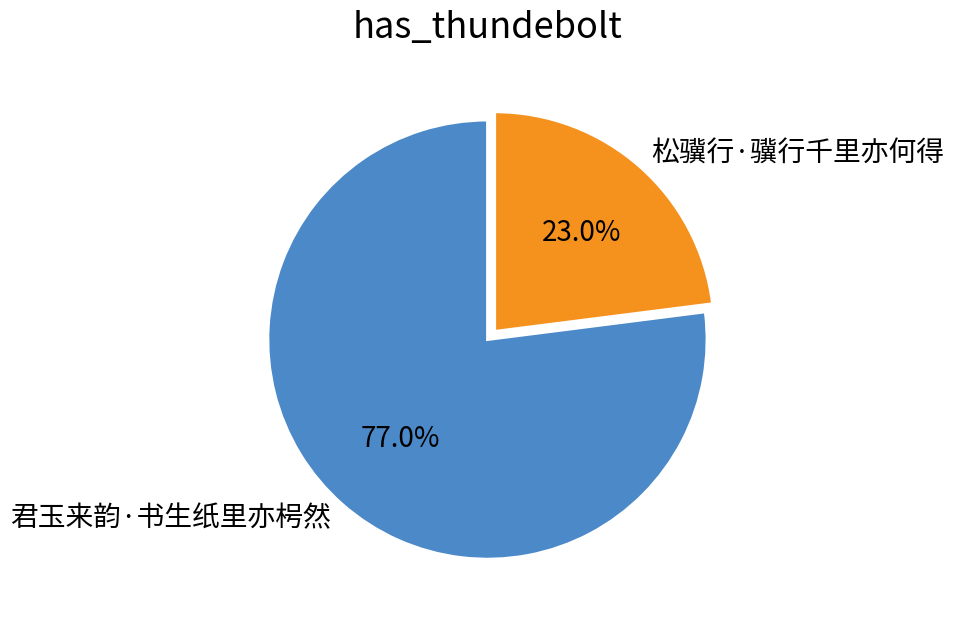

What is the largest slice in the pie chart?

君玉来韵·书生纸里亦枵然